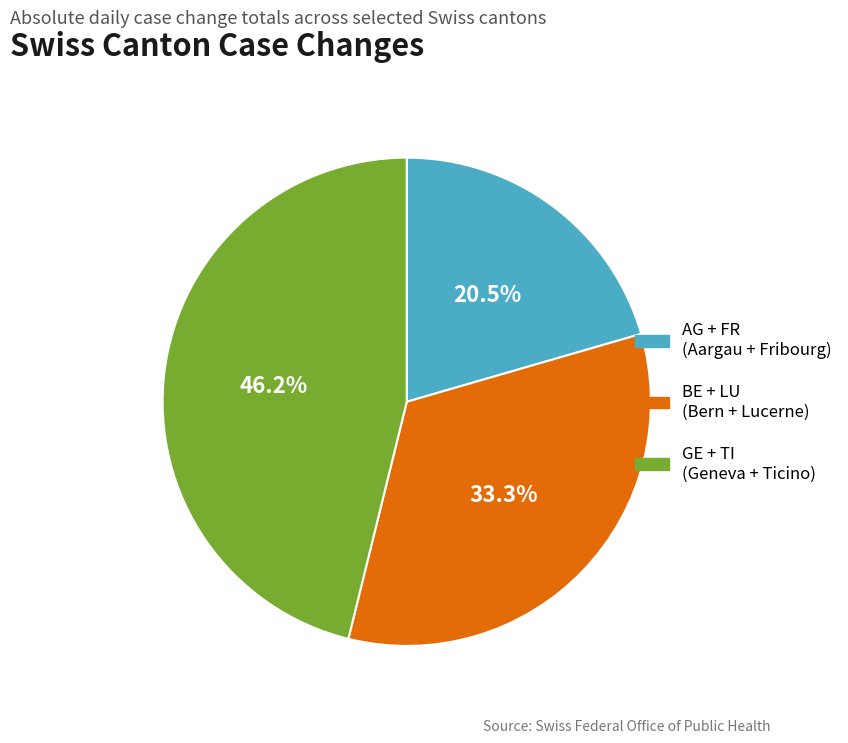

Count the number of slices in the pie.

3